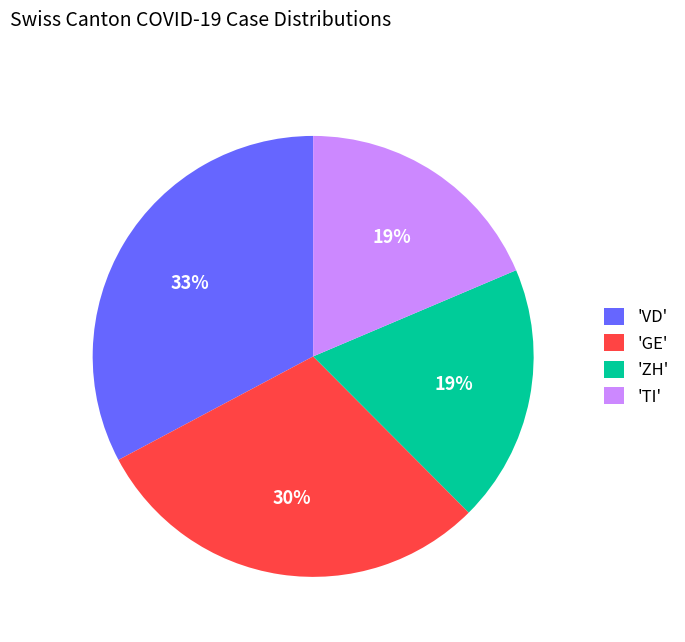

True or false: 'ZH' accounts for 10% of the total.

False